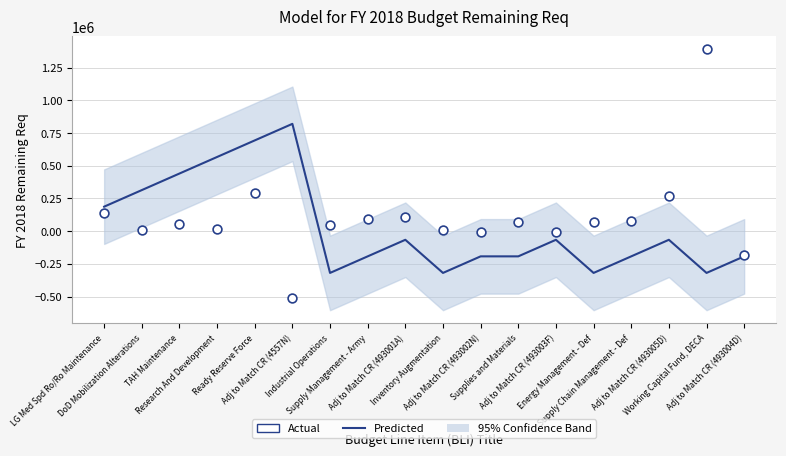

Which series reaches the maximum Y coordinate?

Actual